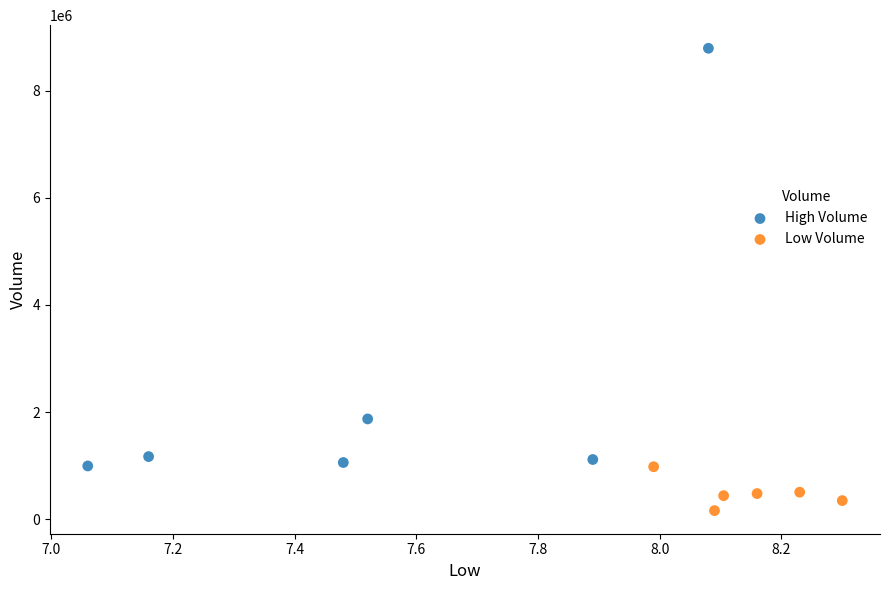

Which series has the widest spread of Y values?

High Volume